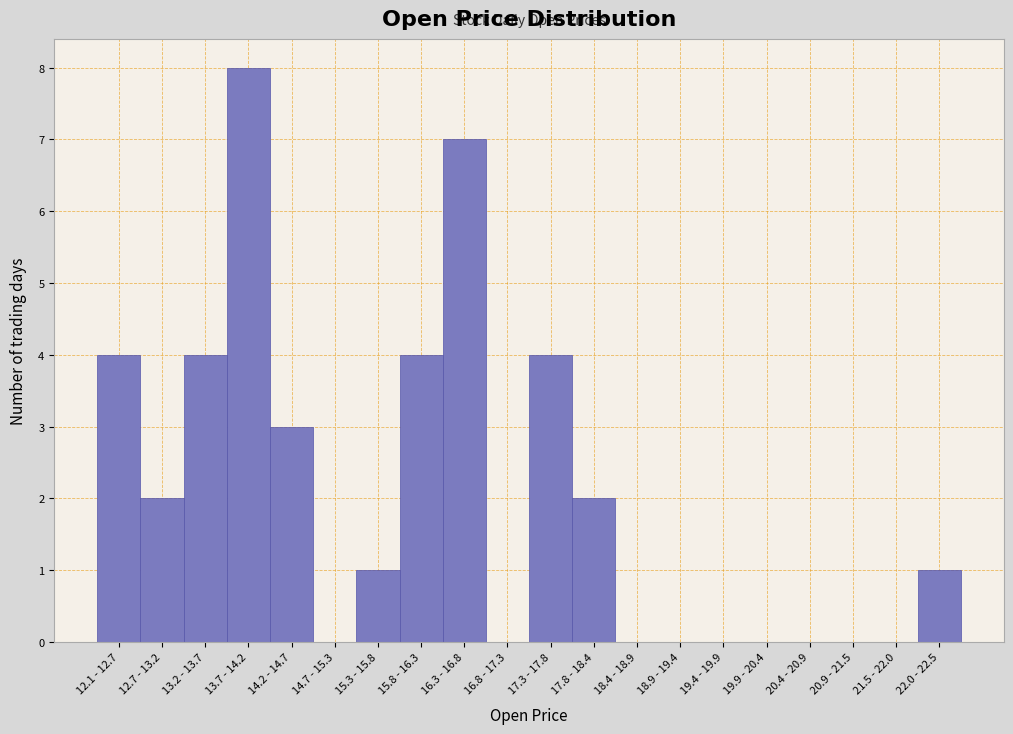

Reading right to left, list all the values displayed in this chart.

22.0 - 22.5=1	21.5 - 22.0=0	20.9 - 21.5=0	20.4 - 20.9=0	19.9 - 20.4=0	19.4 - 19.9=0	18.9 - 19.4=0	18.4 - 18.9=0	17.8 - 18.4=2	17.3 - 17.8=4	16.8 - 17.3=0	16.3 - 16.8=7	15.8 - 16.3=4	15.3 - 15.8=1	14.7 - 15.3=0	14.2 - 14.7=3	13.7 - 14.2=8	13.2 - 13.7=4	12.7 - 13.2=2	12.1 - 12.7=4